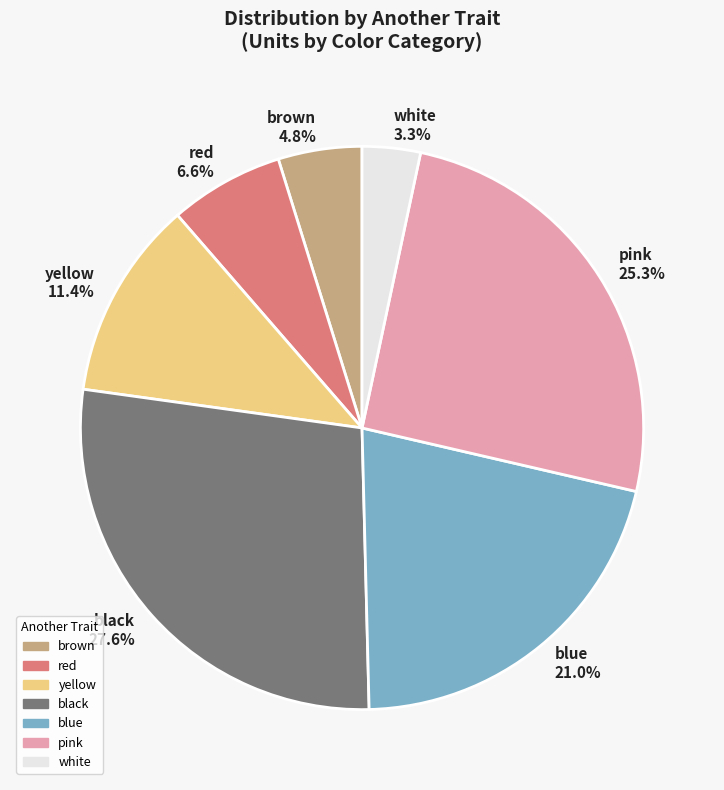

Which slice is the largest?

black